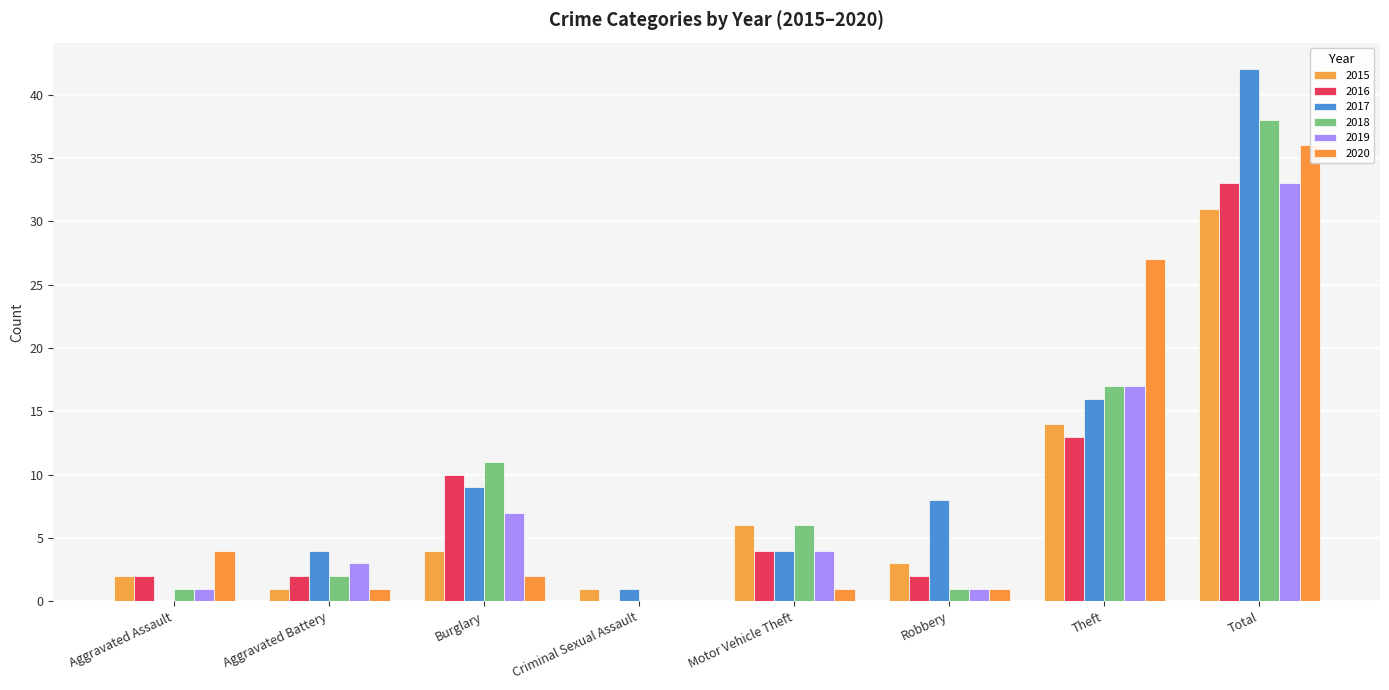

How many series are shown in this chart?

6